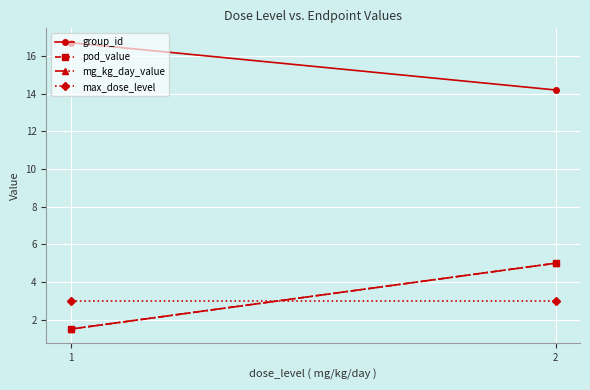

What is the difference between the highest and lowest values at 1?

15.2